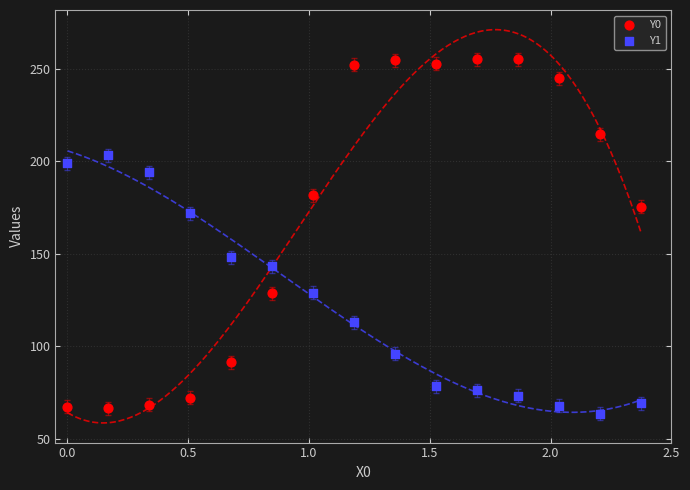

Which series reaches the maximum Y coordinate?

Y0